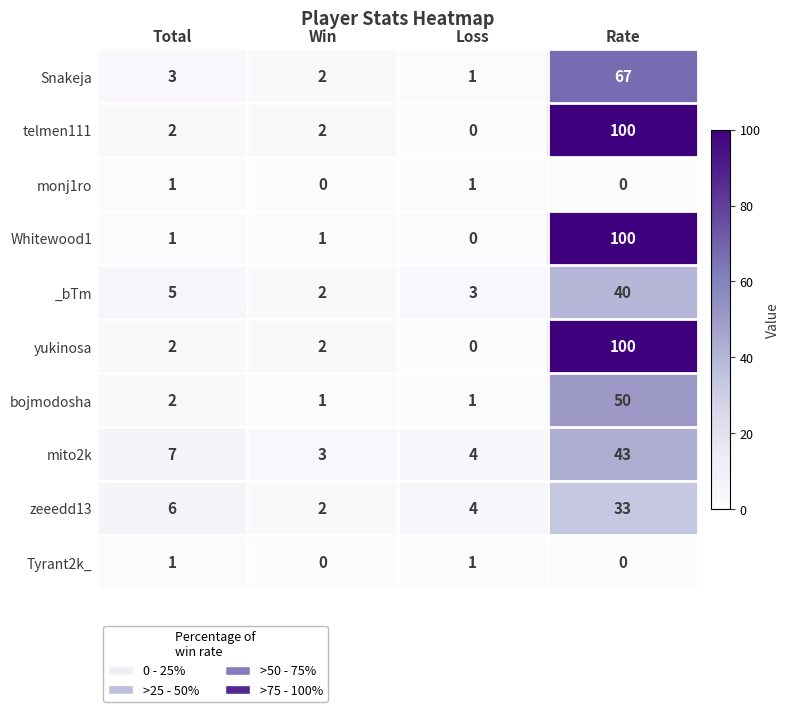

The yukinosa series shows 3 at Total. True or false?

False